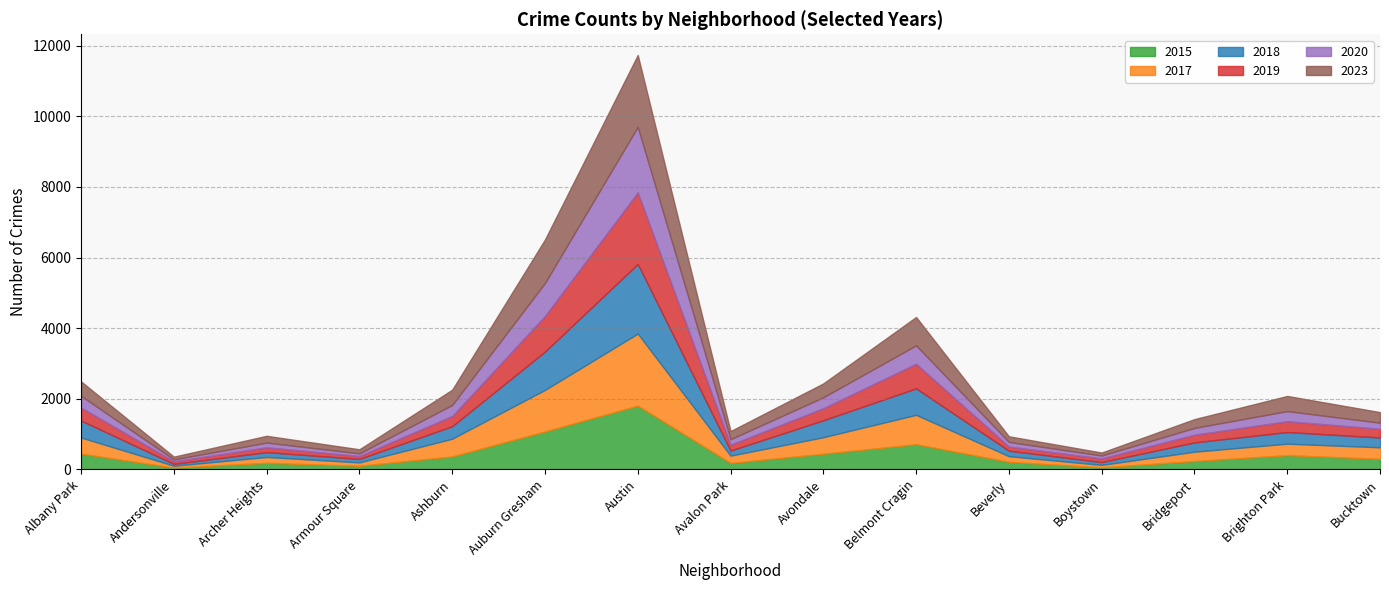

How many lines are shown in the chart?

6